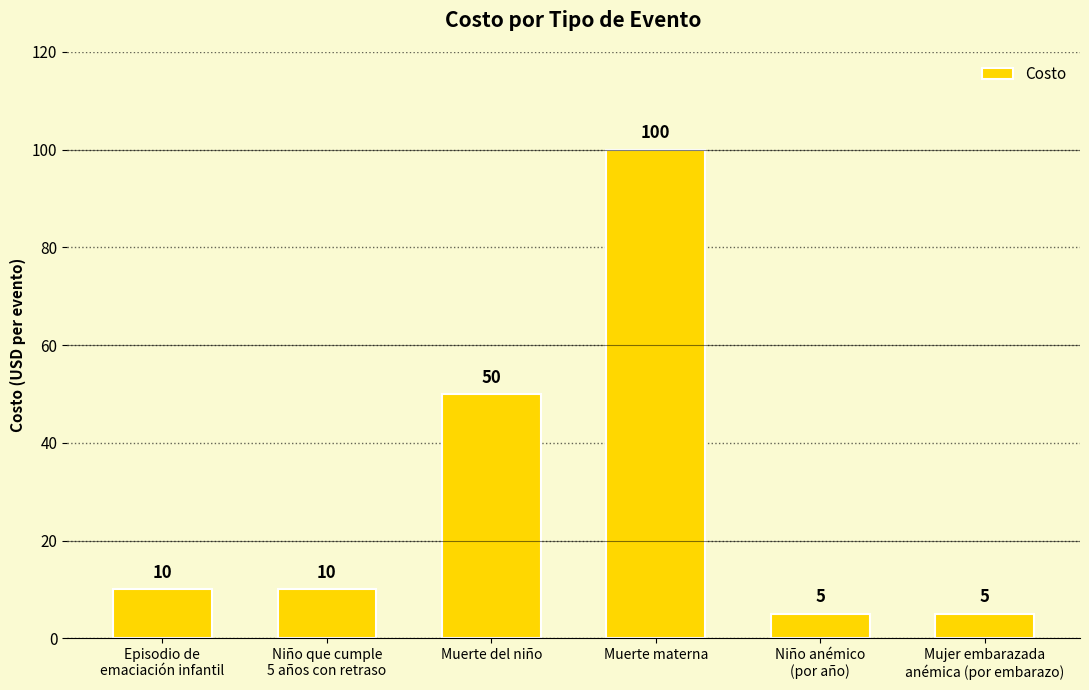

Is it true that the value at Mujer embarazada
anémica (por embarazo) is 1?

False